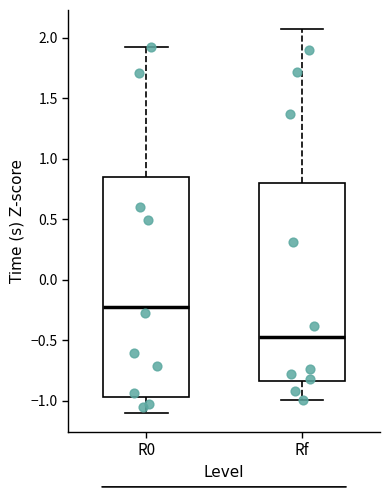

Reading left to right, read every box against the y-axis: the position of its median line, the range the box covers, and the ends of its whiskers. The values are not printed on the chart, so give them approximately, as read against the axis.

R0: median -0.20, box -0.95 to 0.85, whiskers -1.10 to 1.90
Rf: median -0.45, box -0.85 to 0.80, whiskers -1.00 to 2.05